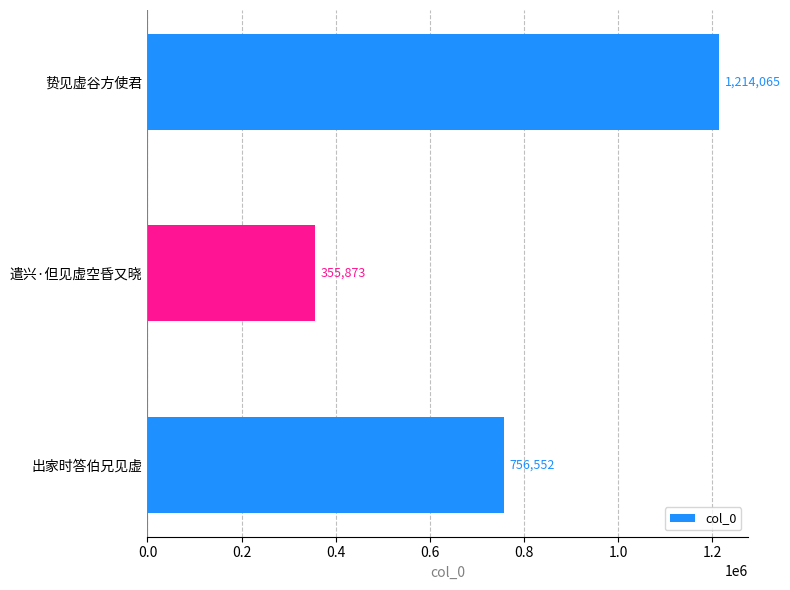

How many data points are less than 756552?

1